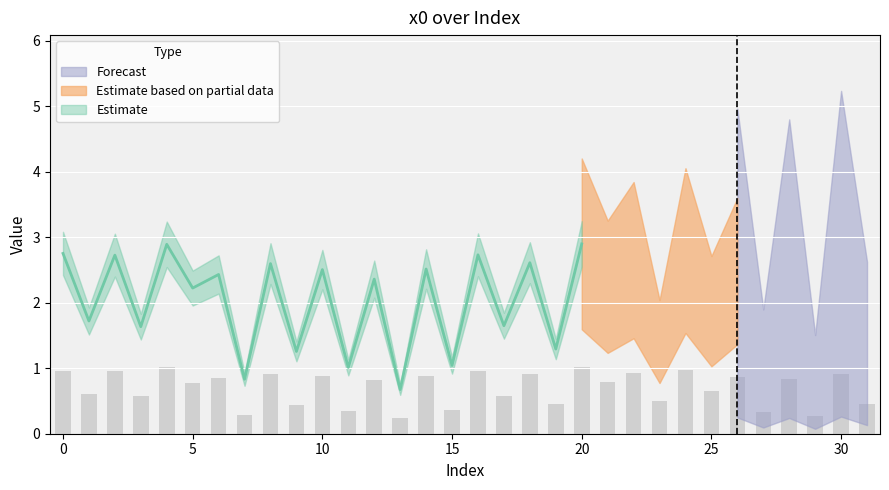

At which category does the chart reach its peak across all series?

20